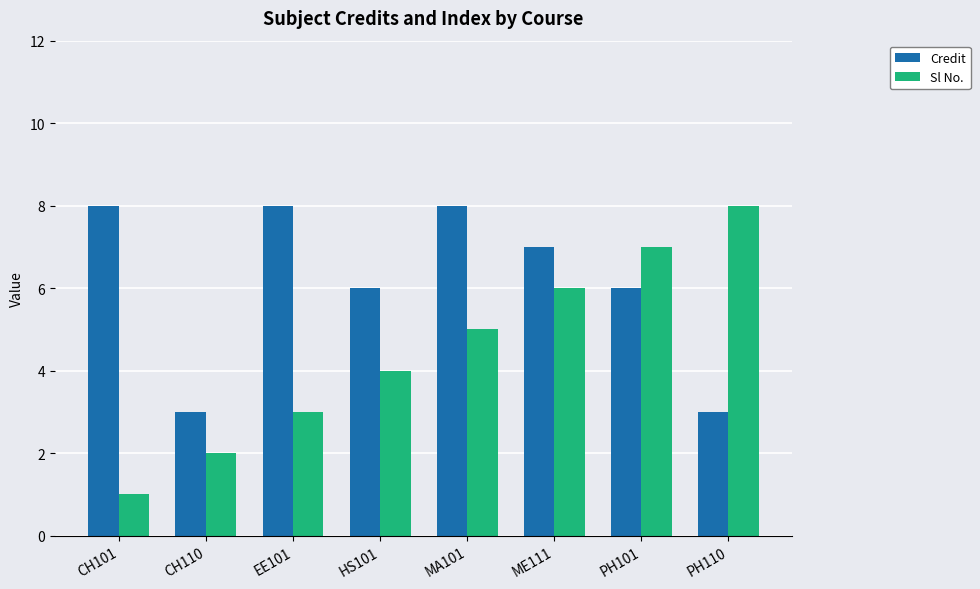

What is the total value across all series at MA101?

13